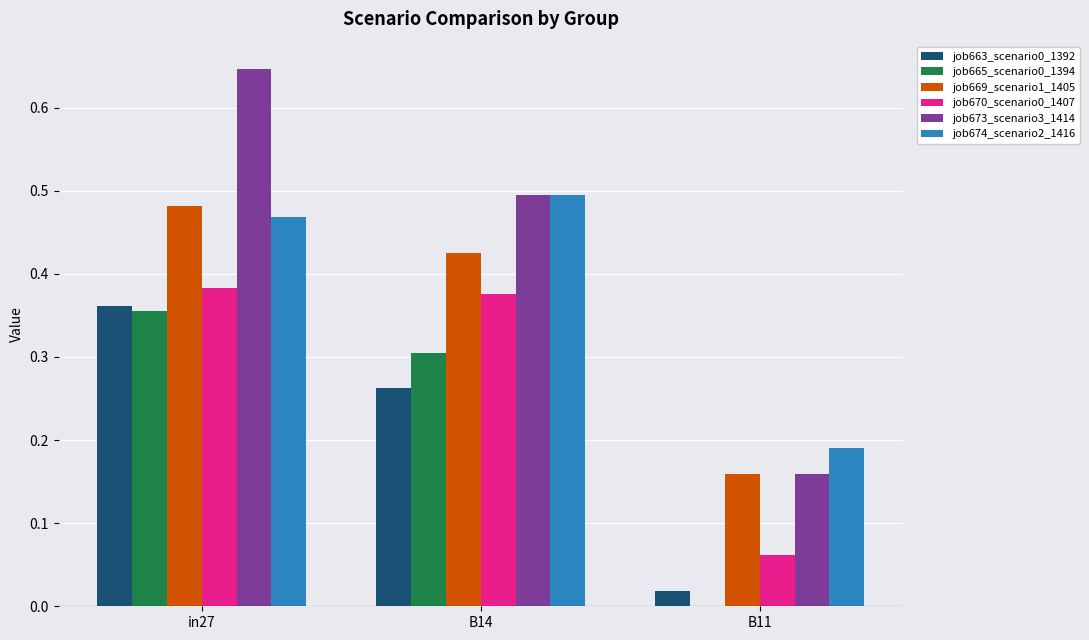

At which category does the chart reach its peak across all series?

in27